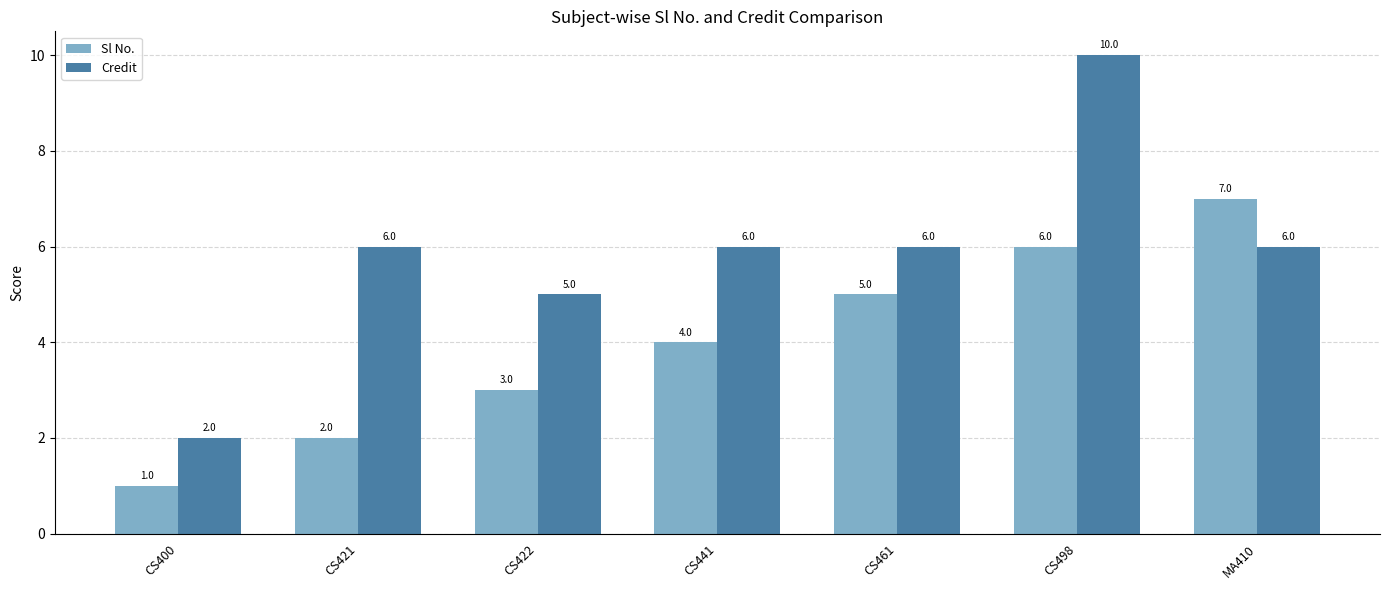

Which series has the largest range (max minus min)?

Credit